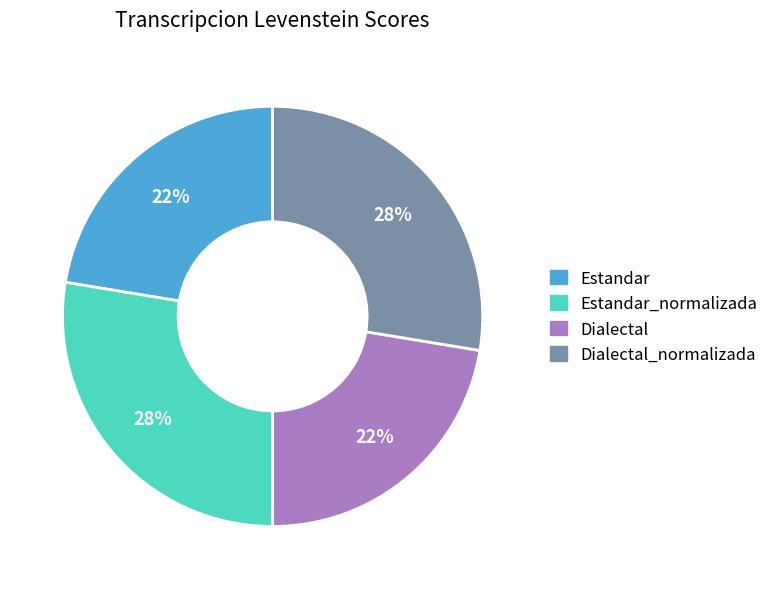

To the nearest percent, what is the average slice percentage?

25%